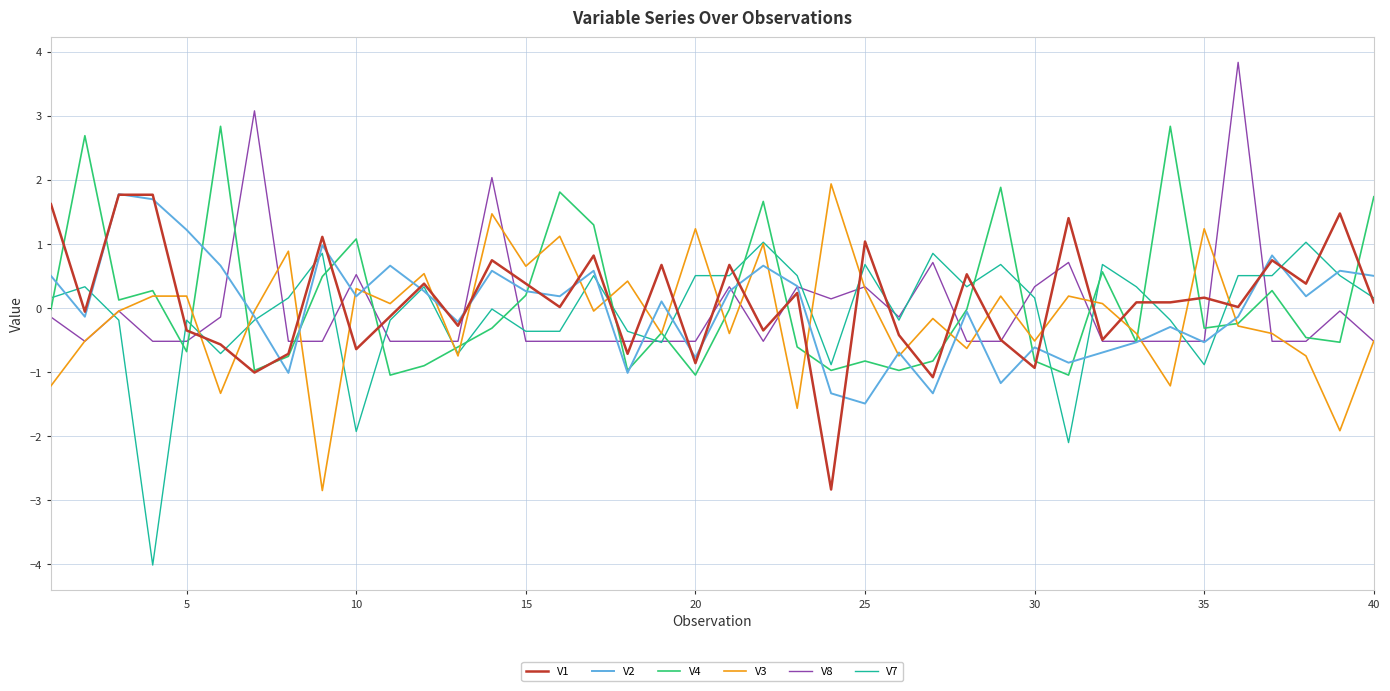

What is the smallest value displayed?

-4.0